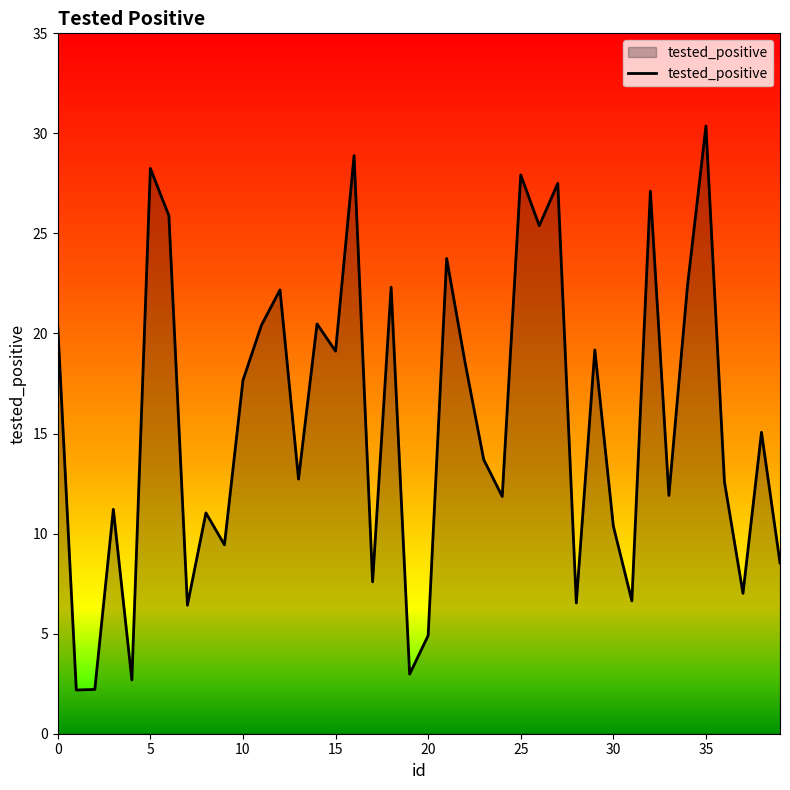

What is the difference between the maximum and minimum values?

28.2